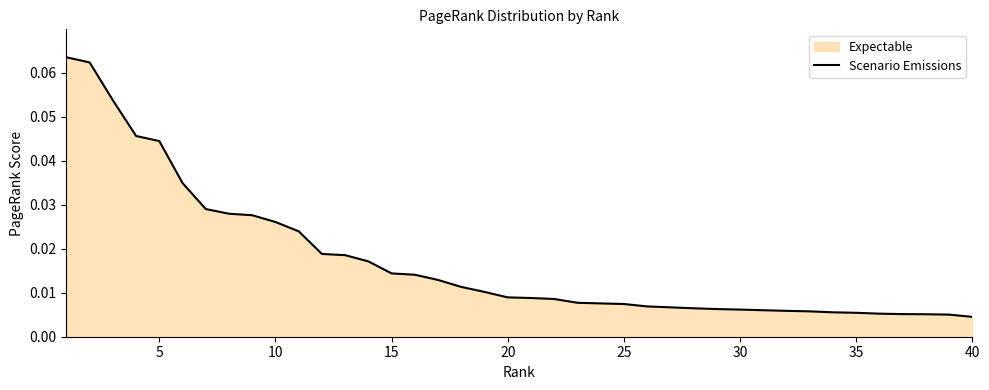

Reading left to right, list all the values displayed in this chart.

0.1	0.1	0.1	0.0	0.0	0.0	0.0	0.0	0.0	0.0	0.0	0.0	0.0	0.0	0.0	0.0	0.0	0.0	0.0	0.0	0.0	0.0	0.0	0.0	0.0	0.0	0.0	0.0	0.0	0.0	0.0	0.0	0.0	0.0	0.0	0.0	0.0	0.0	0.0	0.0